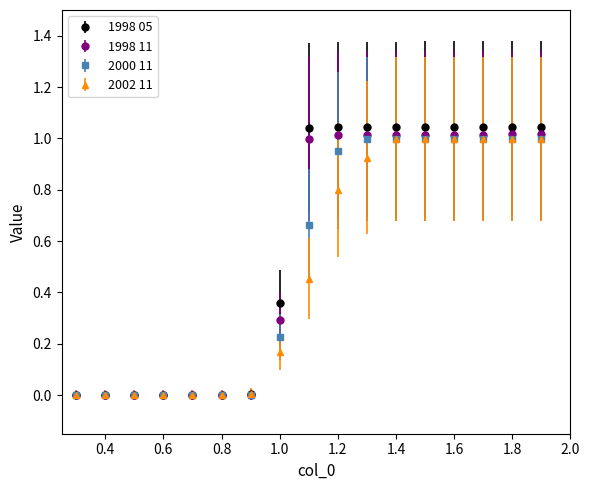

Which series has the widest spread of values?

1998 05